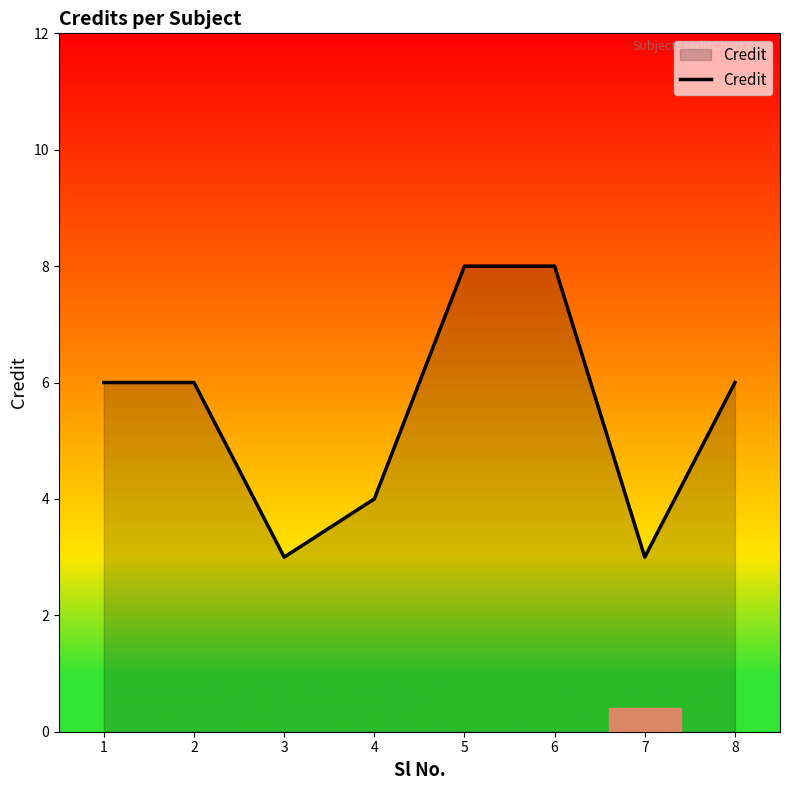

What is the ratio of the value at 4 to the value at 1?

0.7